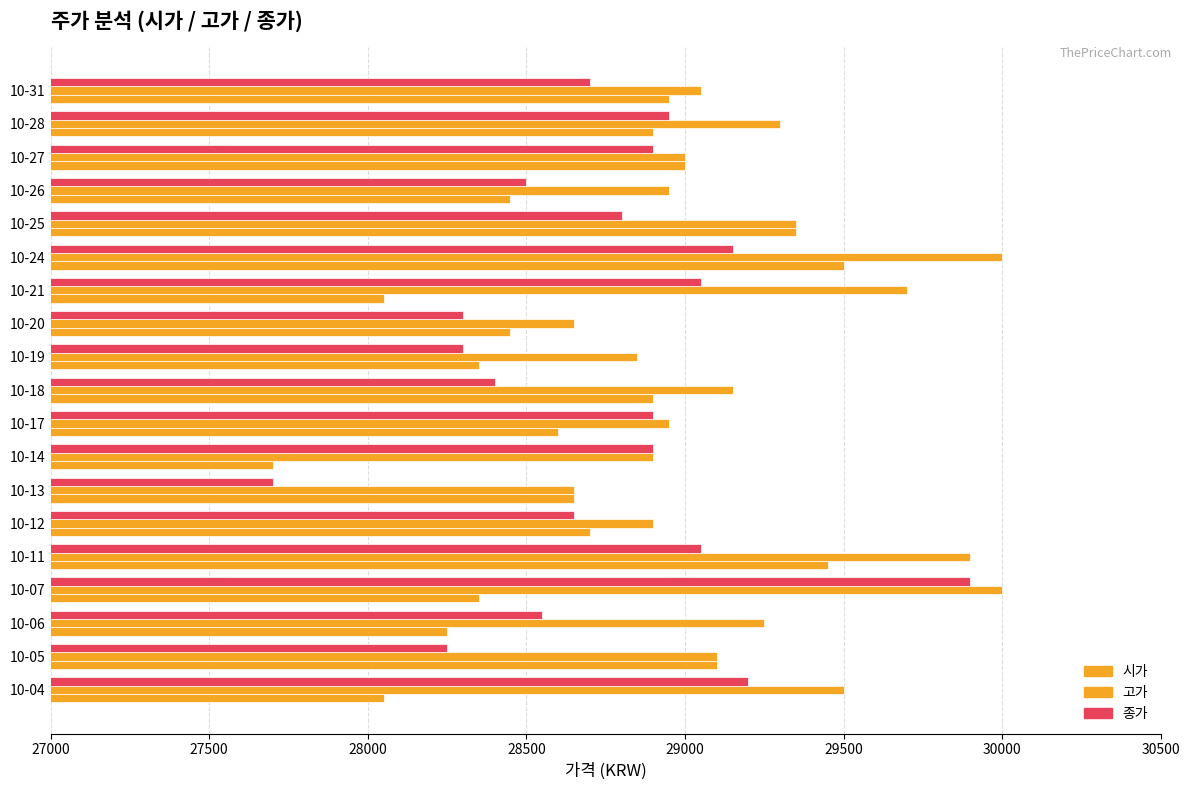

Reading left to right, extract all data points from this chart.

시가: 28050	29100	28250	28350	29450	28700	28650	27700	28600	28900	28350	28450	28050	29500	29350	28450	29000	28900	28950
고가: 29500	29100	29250	30000	29900	28900	28650	28900	28950	29150	28850	28650	29700	30000	29350	28950	29000	29300	29050
종가: 29200	28250	28550	29900	29050	28650	27700	28900	28900	28400	28300	28300	29050	29150	28800	28500	28900	28950	28700